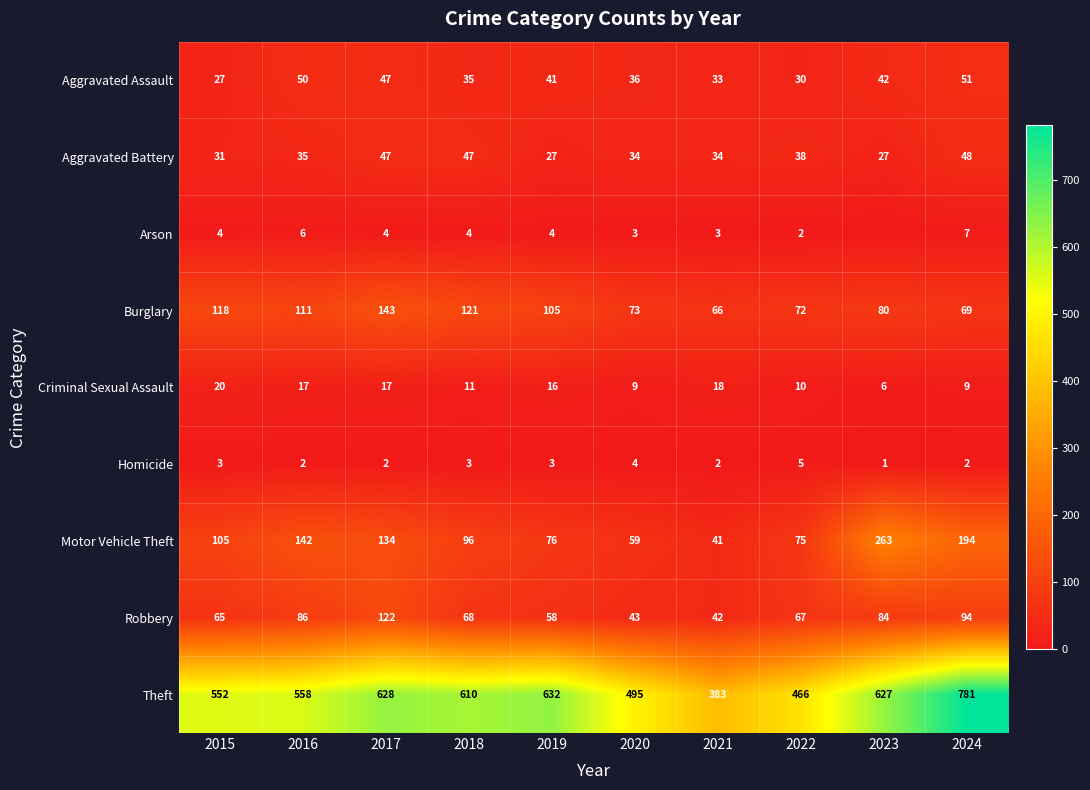

Is the value of Homicide at 2020 greater than the value of Theft at 2024?

No